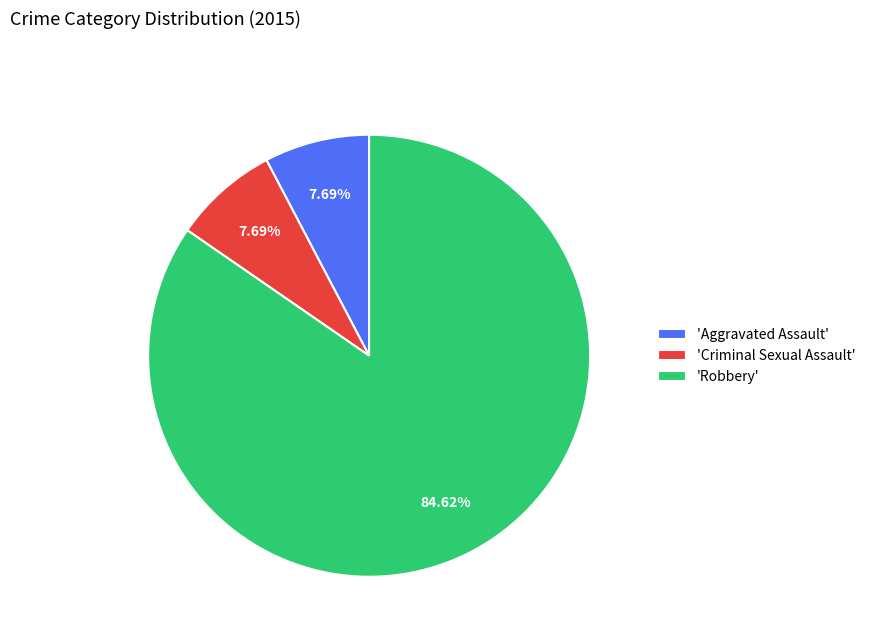

Is 'Aggravated Assault' the majority of the pie?

No